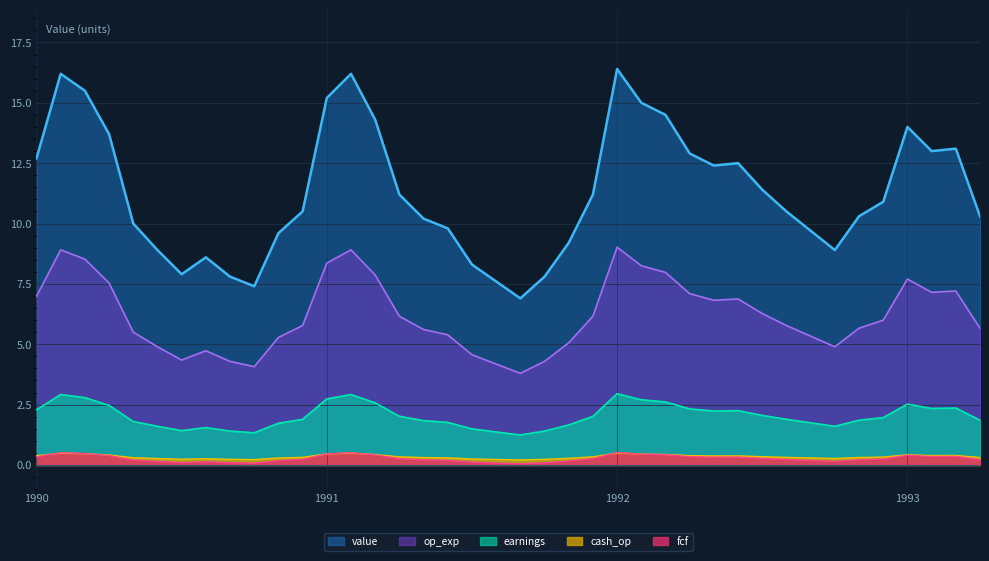

What is the maximum value shown in the chart?

16.4